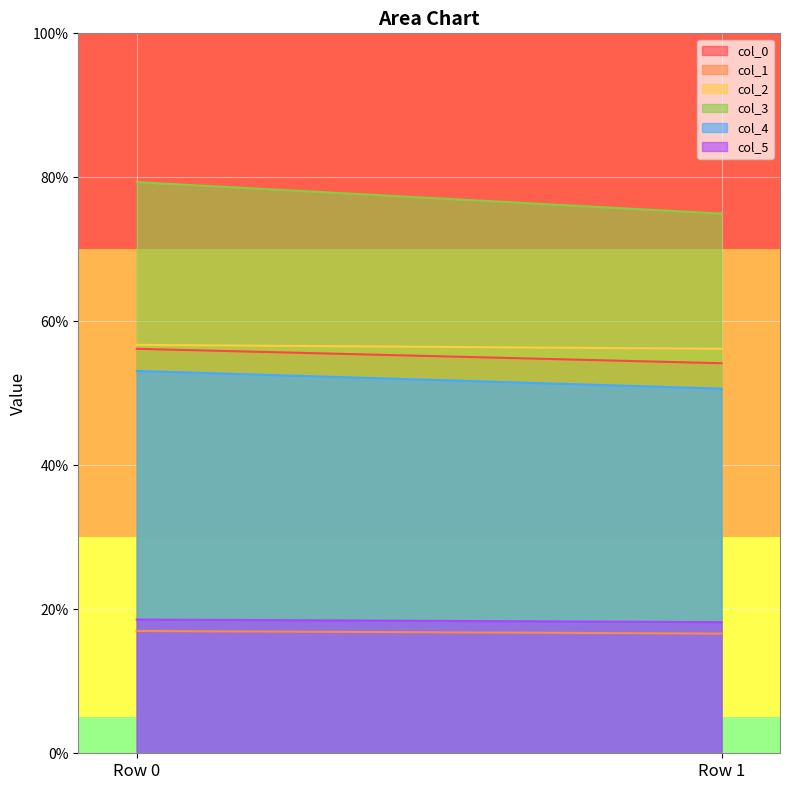

At how many categories does at least one series exceed 76?

1